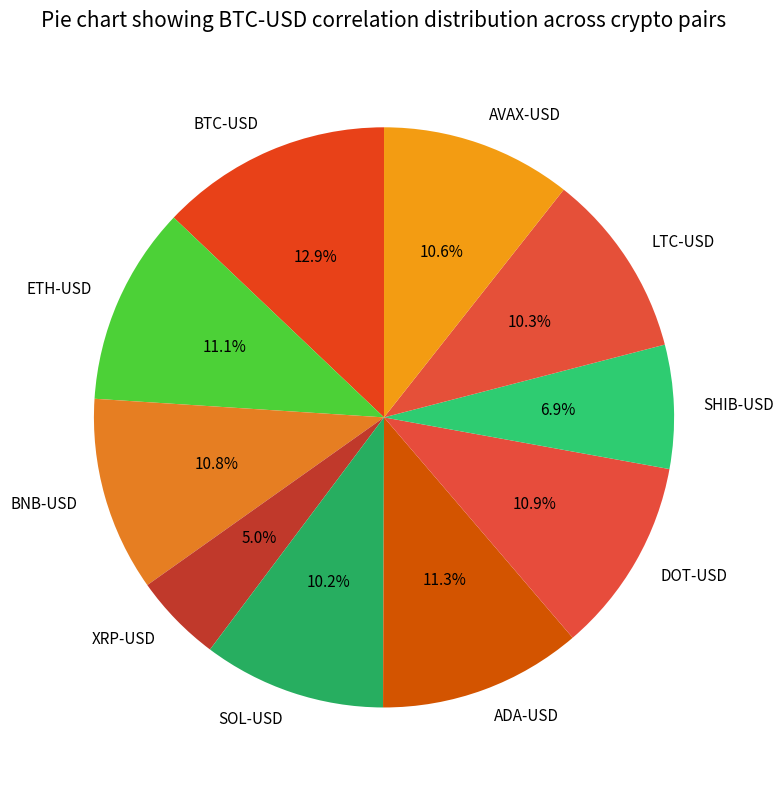

Which slice is the smallest?

XRP-USD